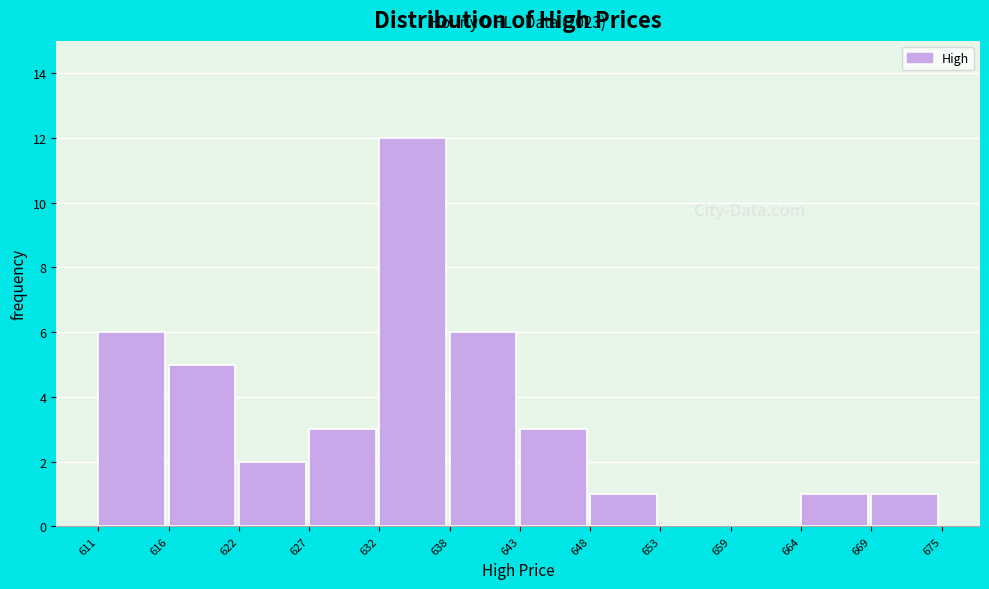

Which range on the x-axis has the tallest bar?

632 to 638